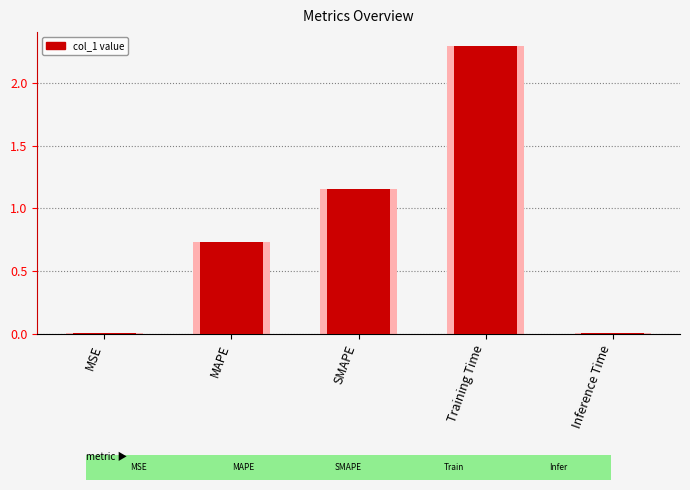

What is the difference between the maximum and minimum values?

2.3